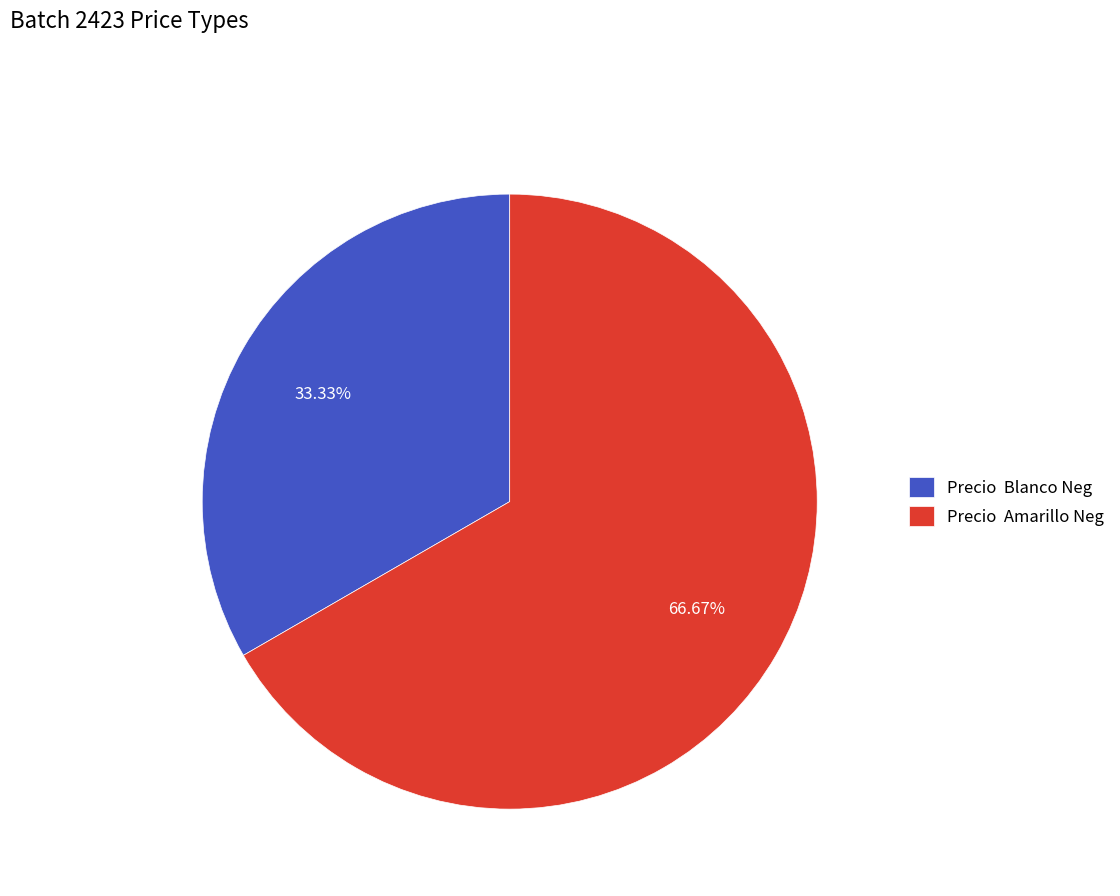

Count the number of slices in the pie.

2